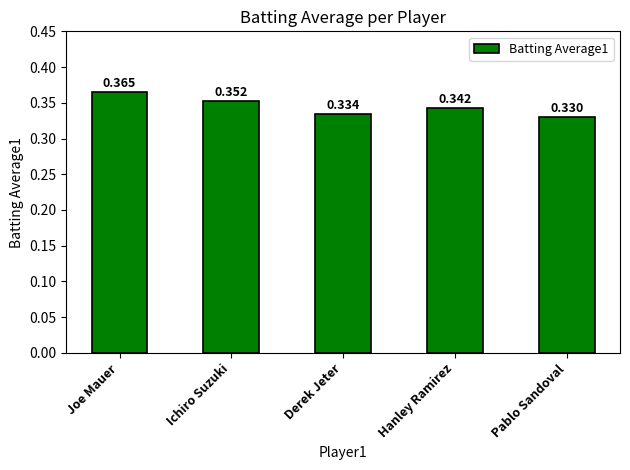

How many categories are shown in the chart?

5